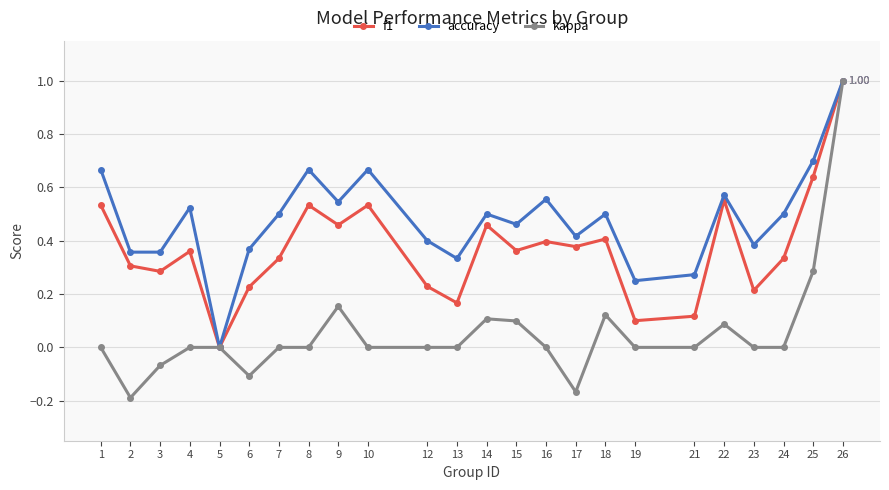

Rank the series at 16 from lowest to highest value.

kappa, f1, accuracy